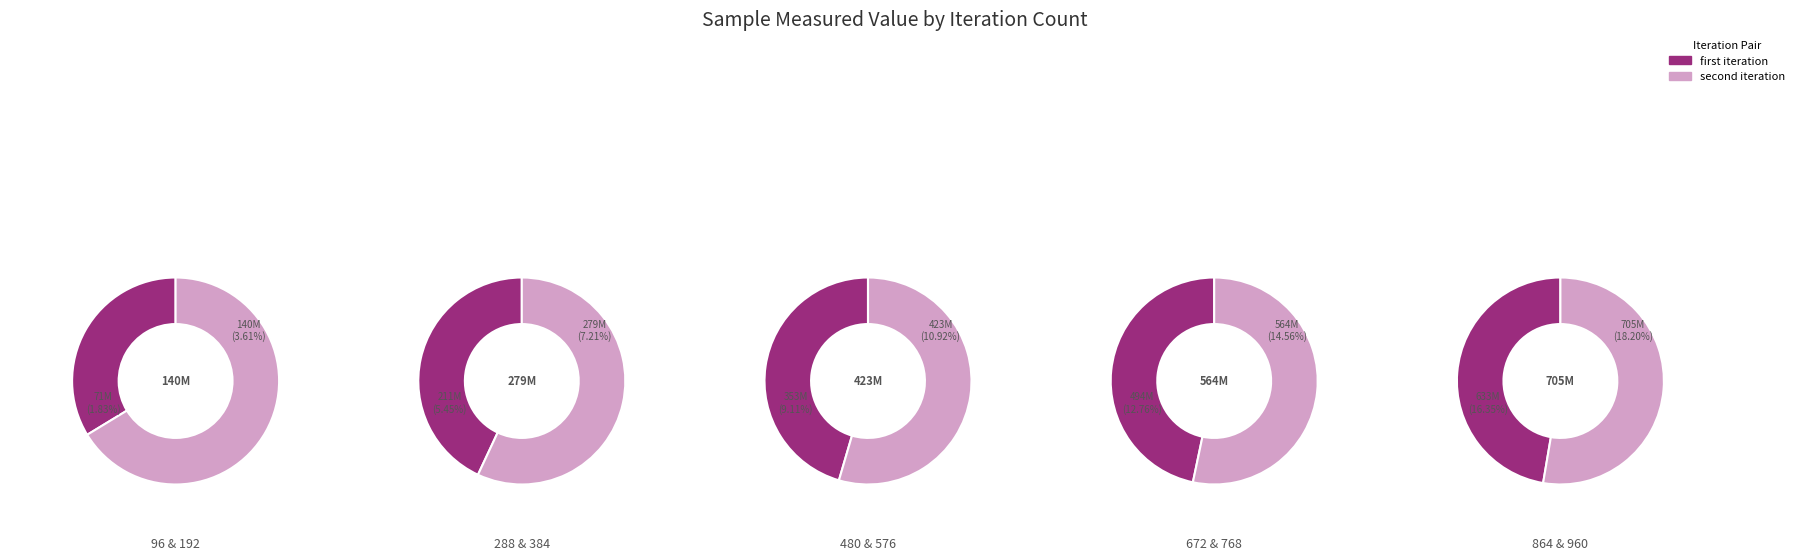

To the nearest percent, what is the difference between the 480 and 192 slice percentages?

6%